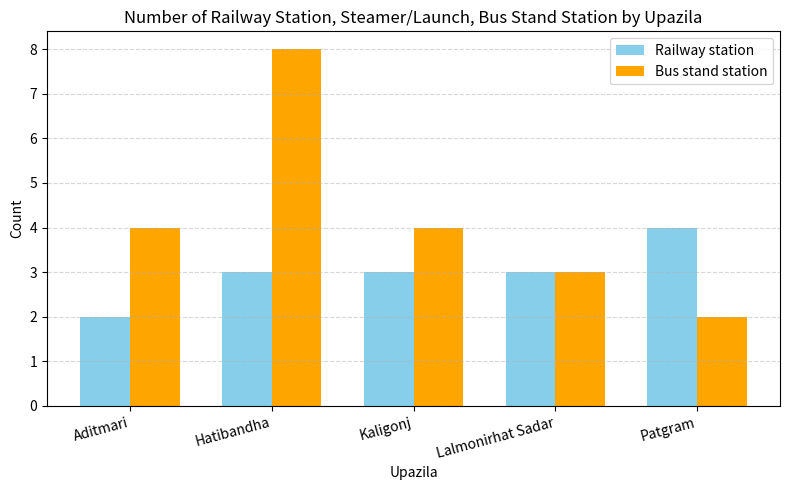

What is the difference between the highest and lowest values at Patgram?

2